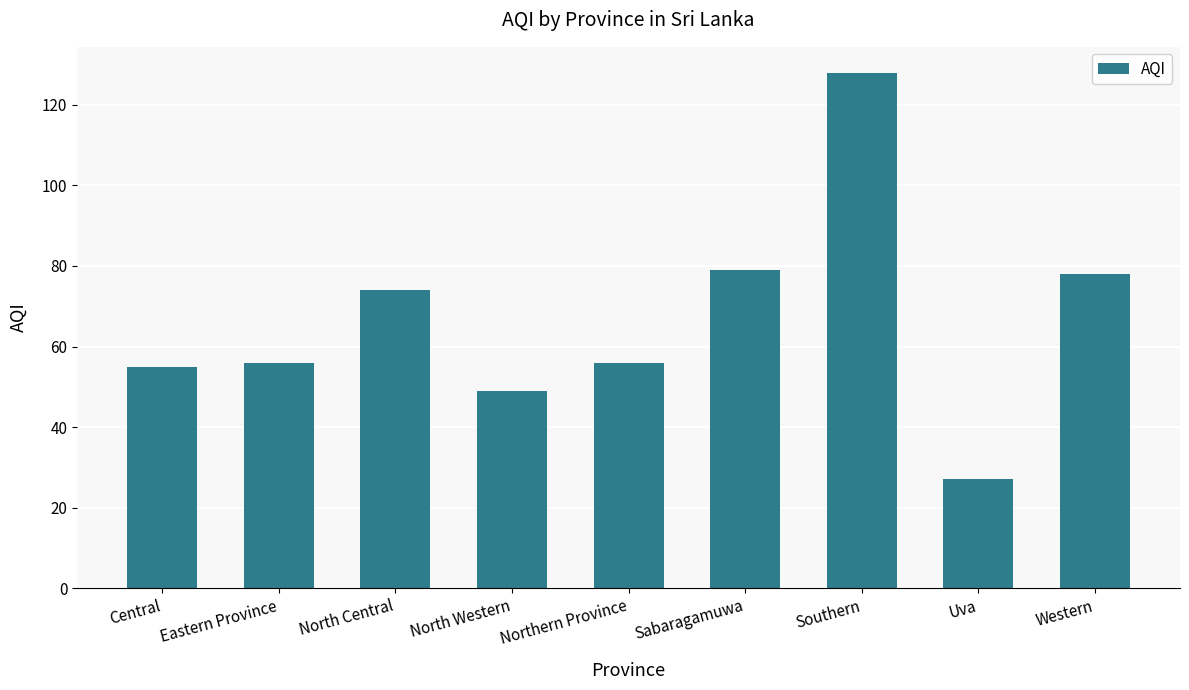

What is the difference between the maximum and minimum values?

101